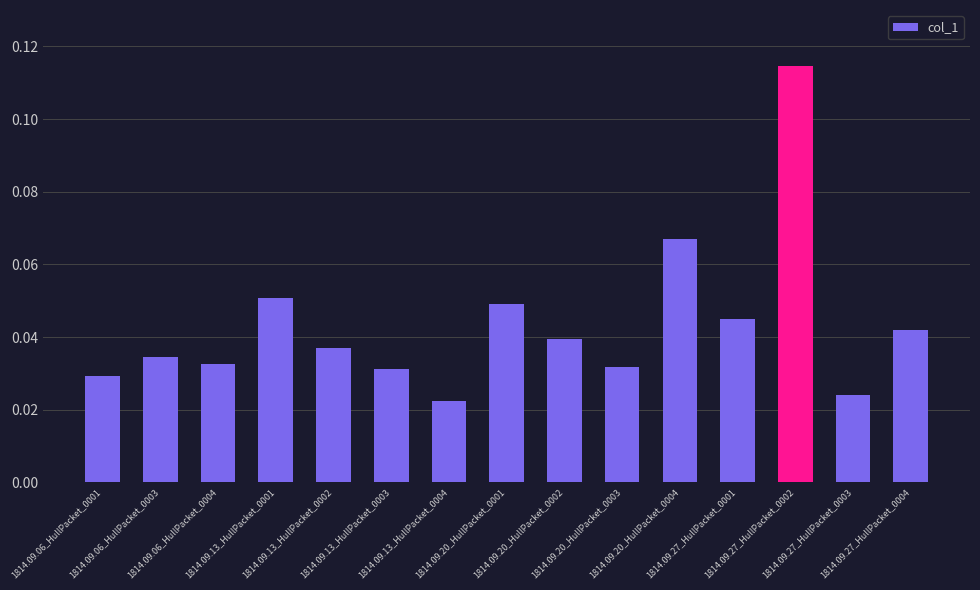

The chart shows a value of 0.1 at 1814.09.06_HullPacket_0004. True or false?

False